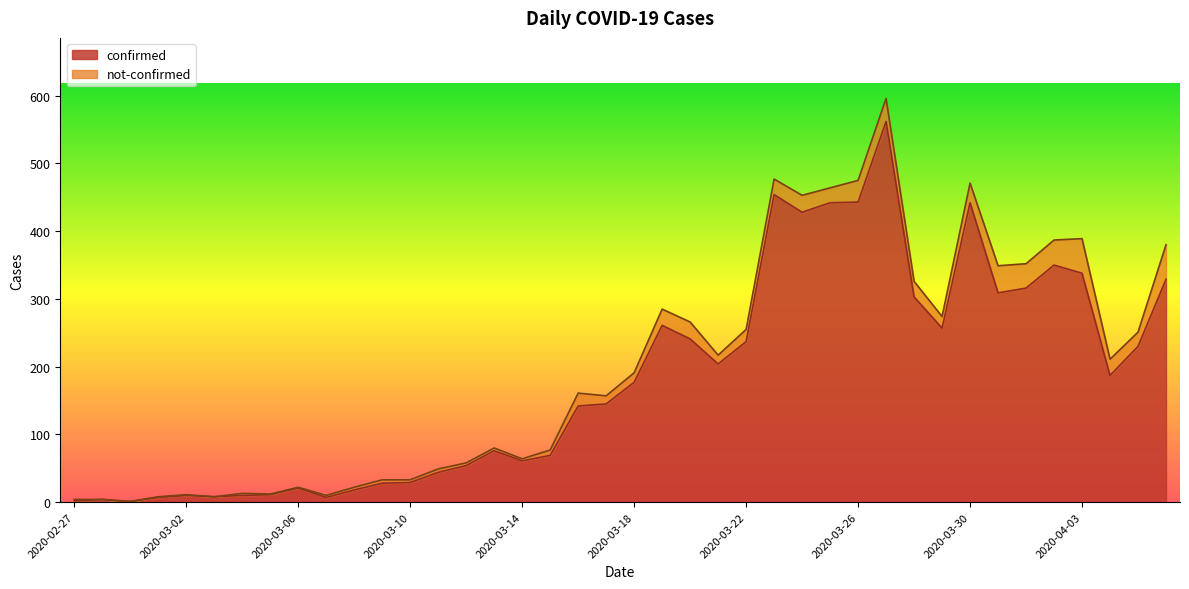

The chart shows a value of 522 at 2020-03-28. True or false?

False